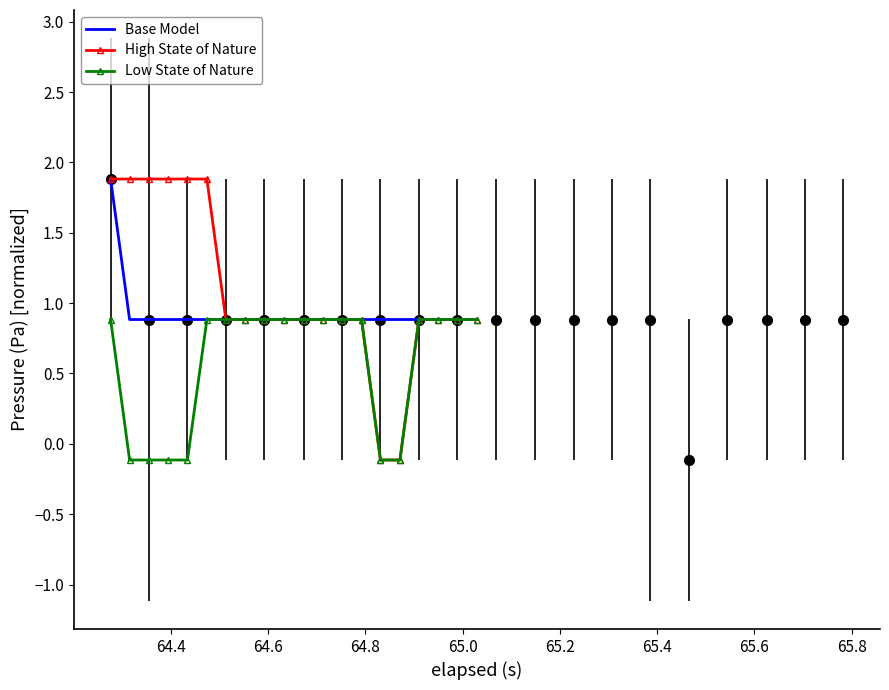

True or false: Low State of Nature and High State of Nature intersect in this chart.

False